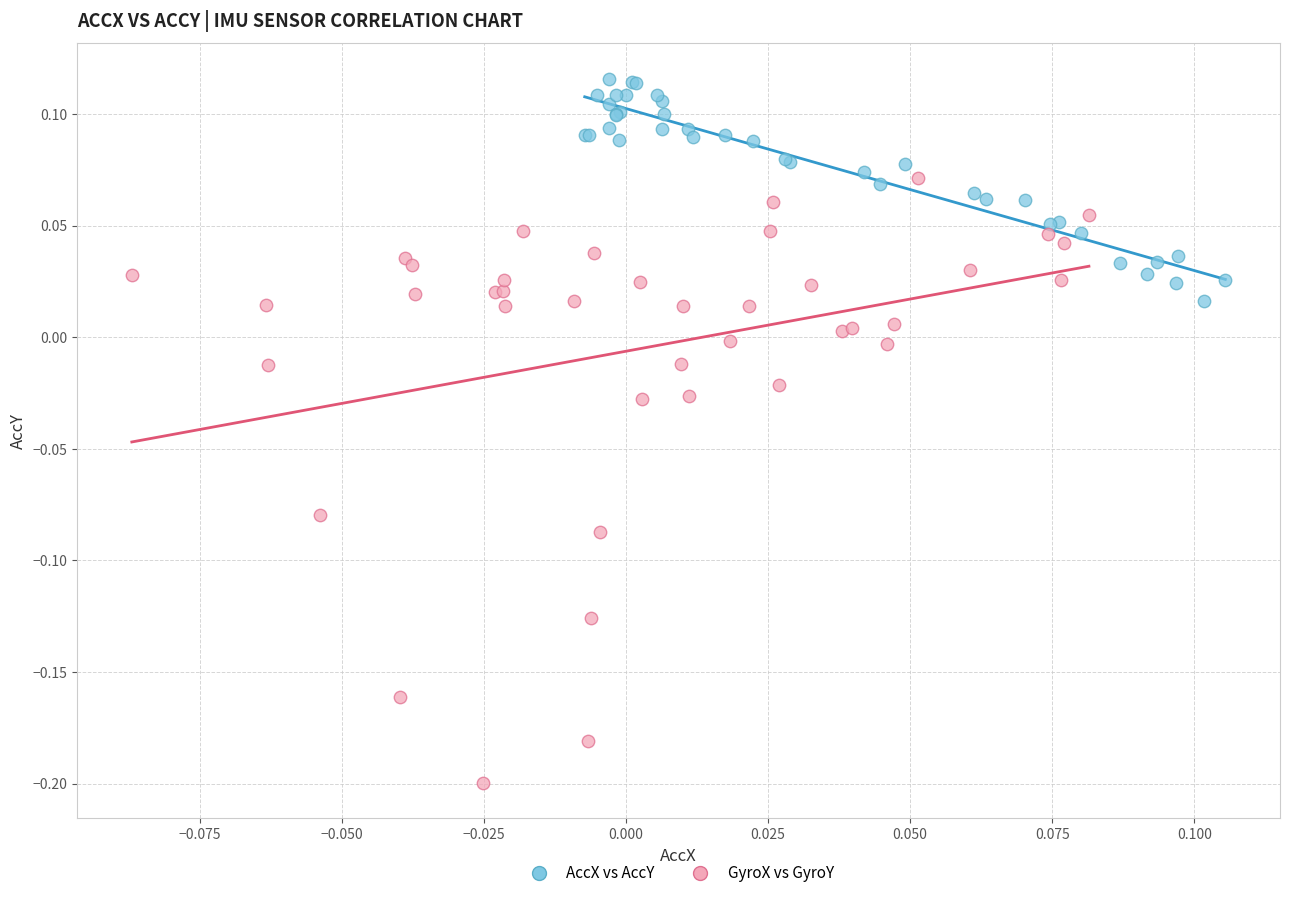

Which series reaches the maximum Y coordinate?

AccX vs AccY